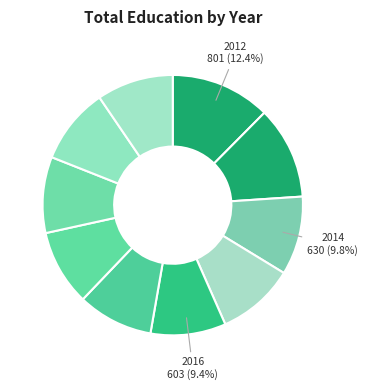

How many slices are in this pie chart?

10